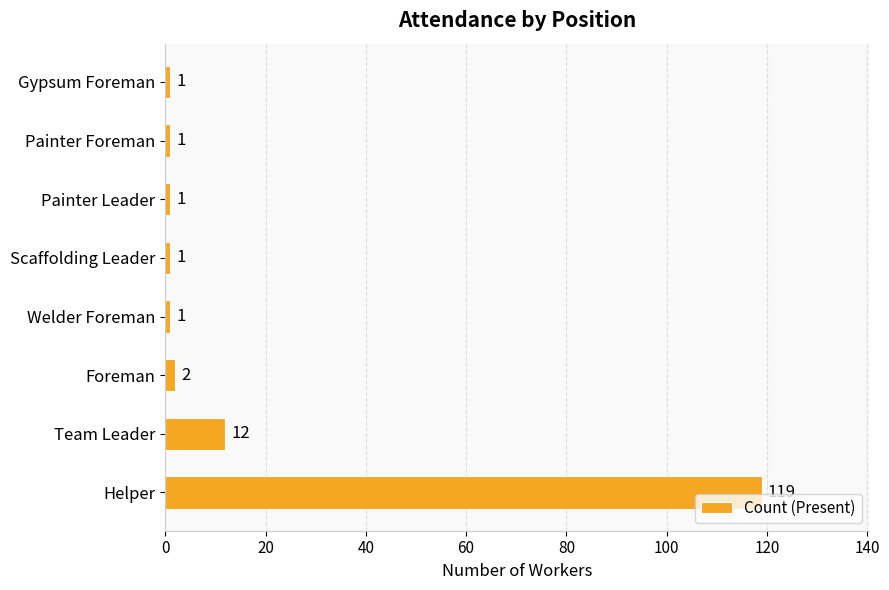

Reading bottom to top, extract all data points from this chart.

Helper=119	Team Leader=12	Foreman=2	Welder Foreman=1	Scaffolding Leader=1	Painter Leader=1	Painter Foreman=1	Gypsum Foreman=1